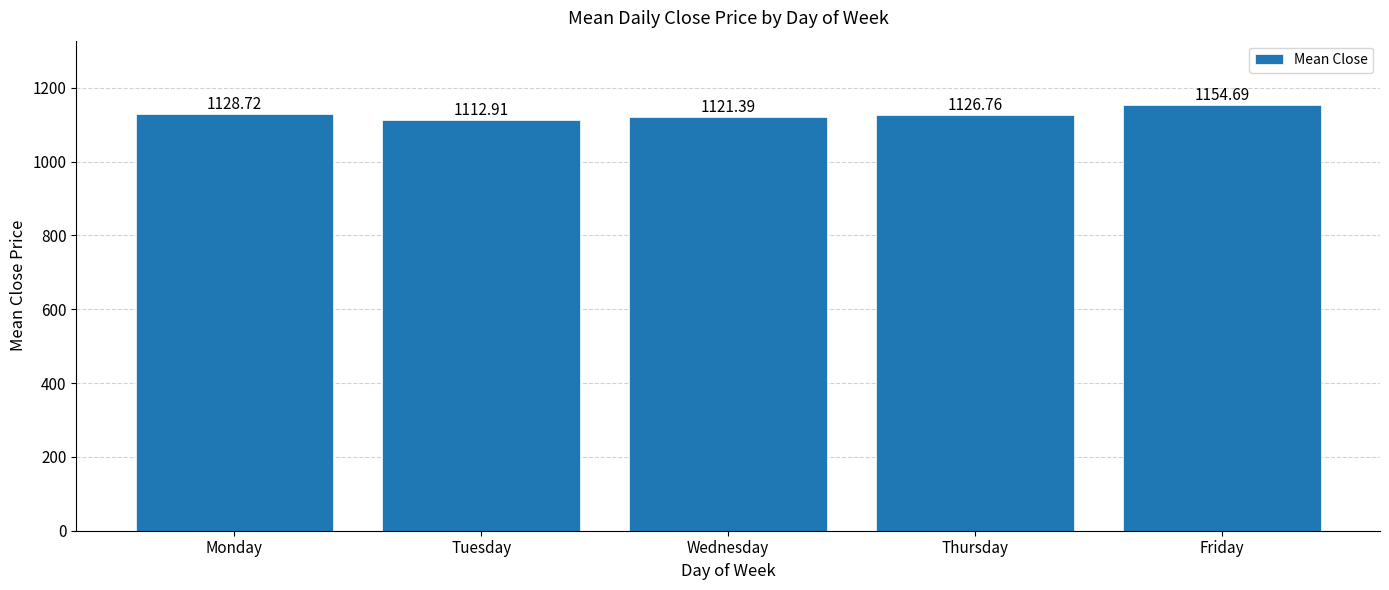

Reading left to right, extract all data points from this chart.

1128.7	1112.9	1121.4	1126.8	1154.7